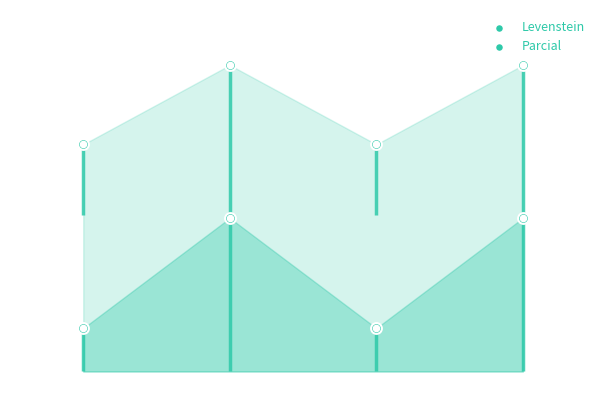

Which series reaches the maximum Y coordinate?

Parcial